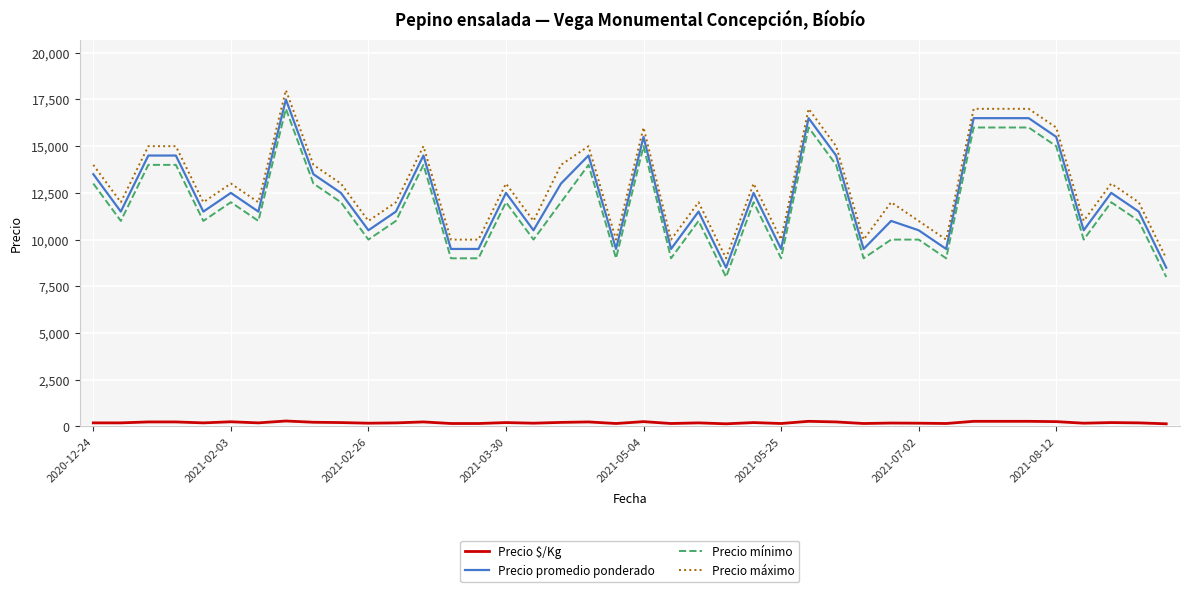

What is the difference between the maximum and minimum values in the Precio promedio ponderado series?

9000